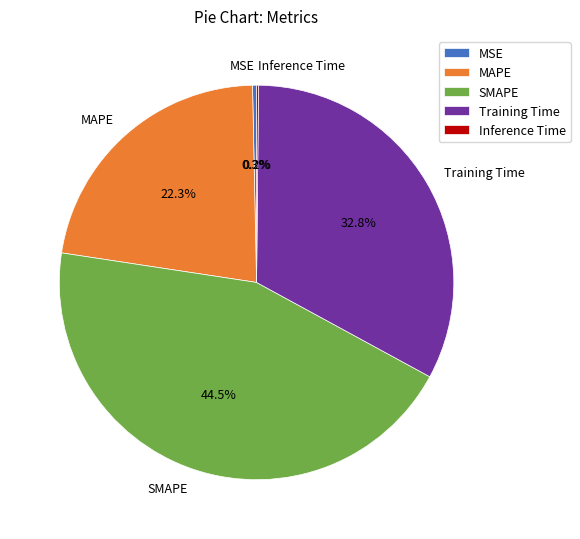

Which slice is the largest?

SMAPE